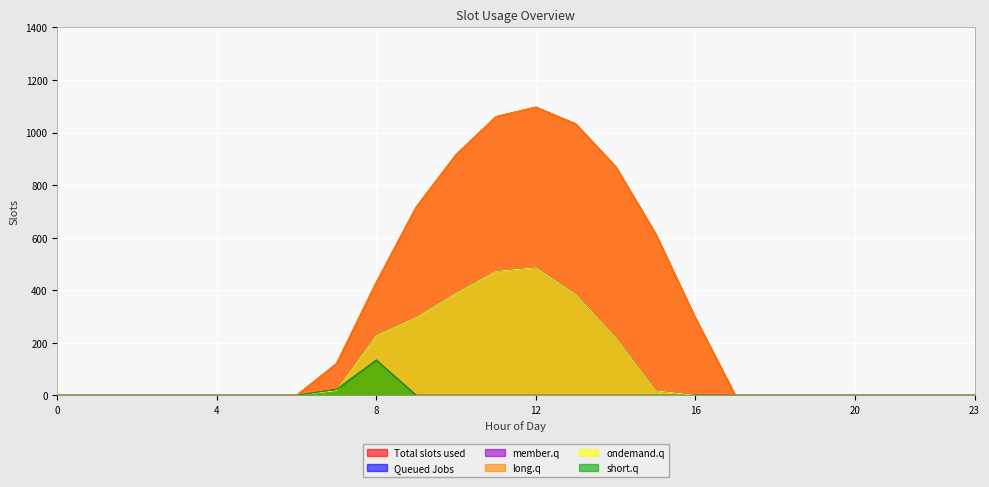

How many interior local peaks does the series_1 series have?

1